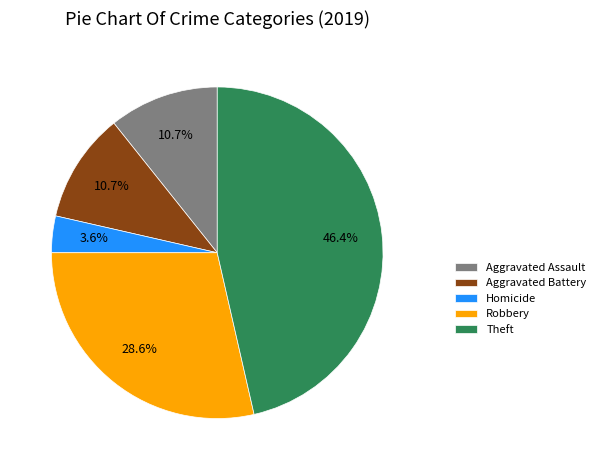

To the nearest percent, what is the average slice percentage?

20%